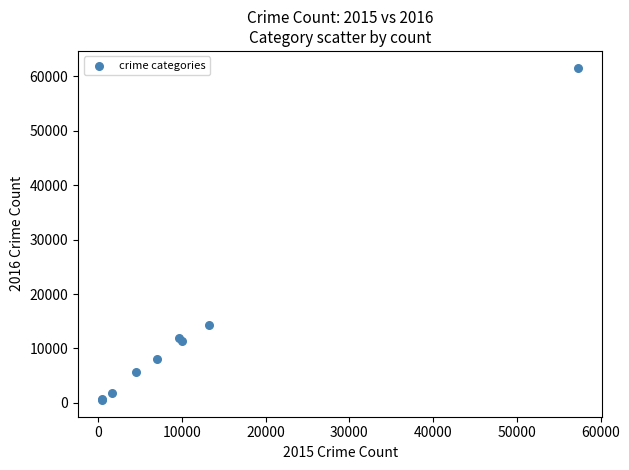

What Y value in the scatter plot is closest to 31068?

14289